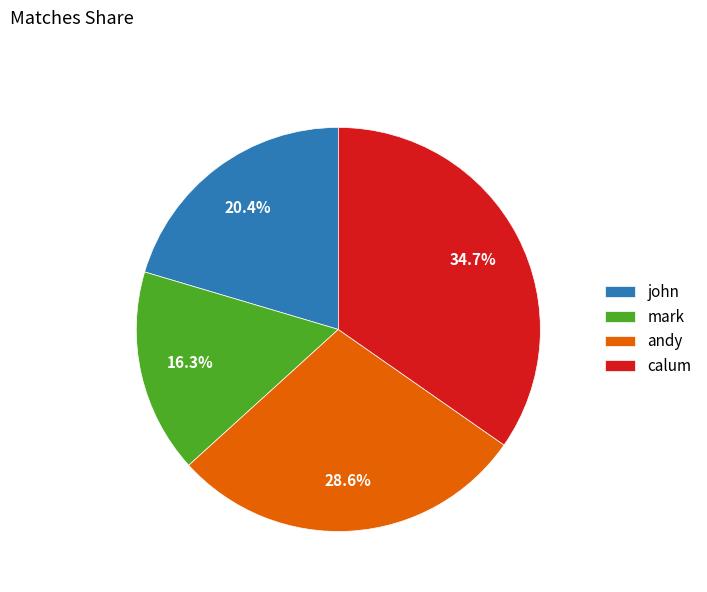

Which slice is the largest?

calum